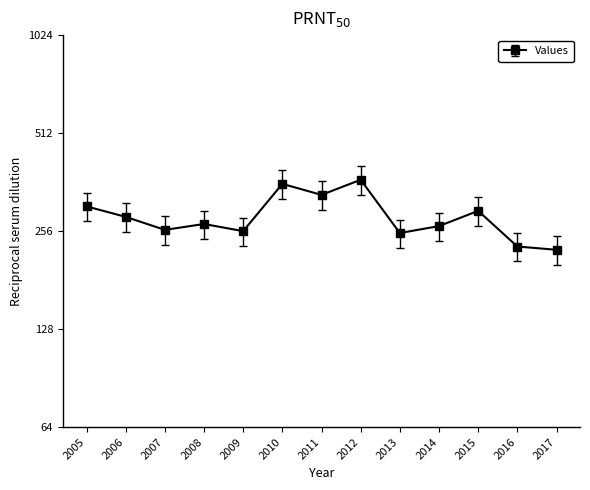

What is the value of the 3rd point from the left?

258.3